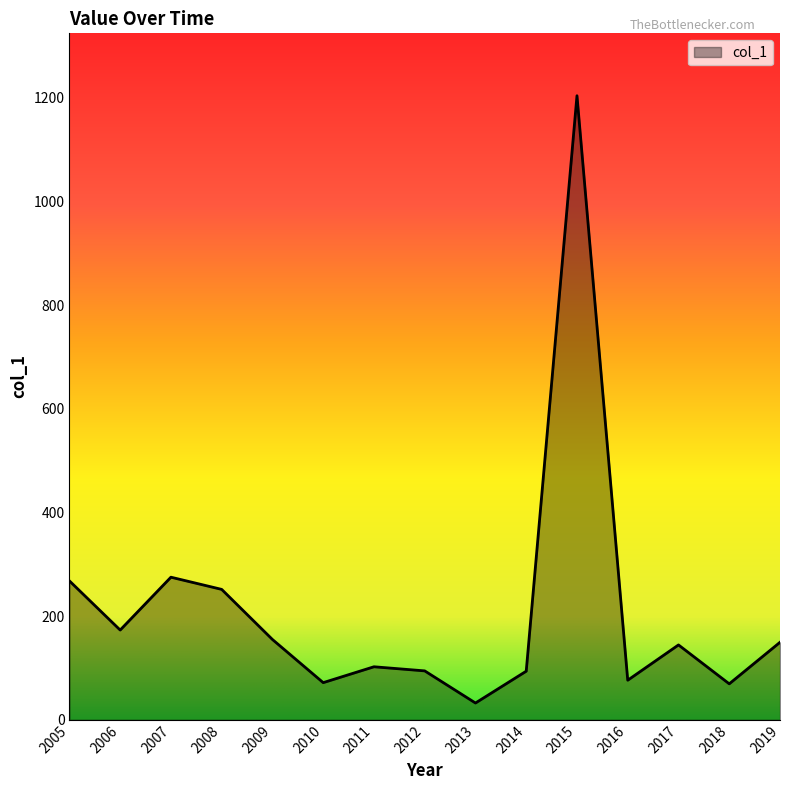

At which category does the chart reach its peak across all series?

2015